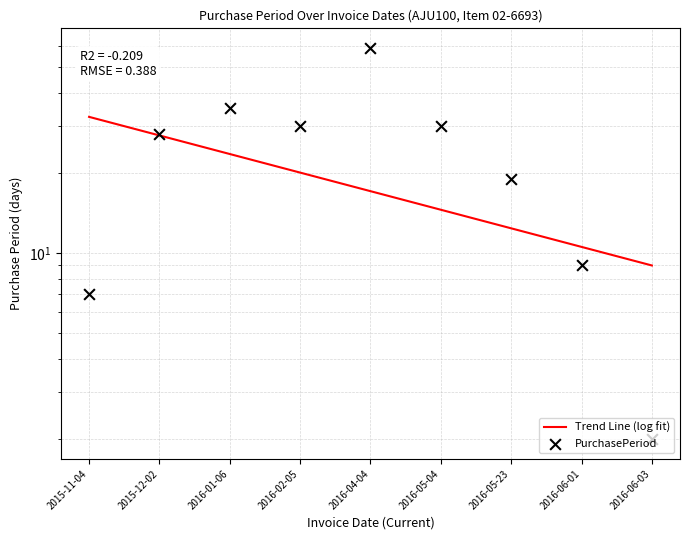

Approximately how many times larger is the value at 2015-11-04 compared to 2016-06-01?

0.8